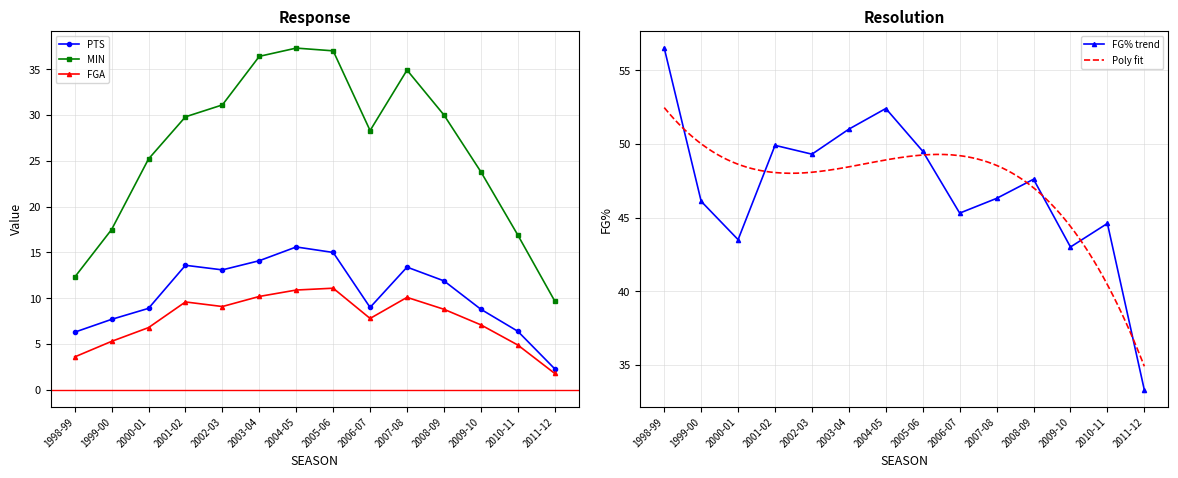

True or false: MIN and FGA cross at least once.

False